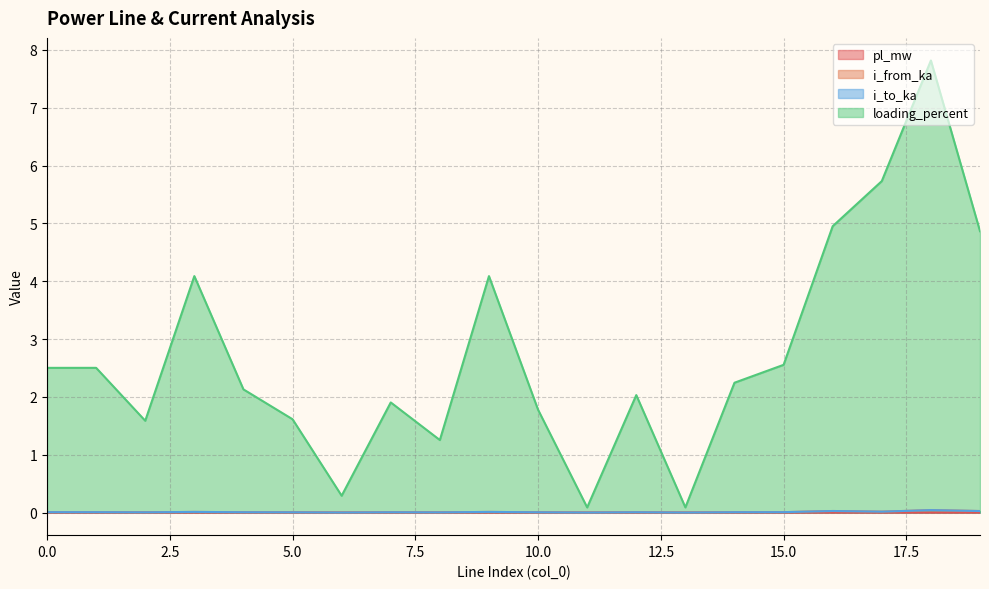

Is it true that i_to_ka equals 0.0 at 0?

True